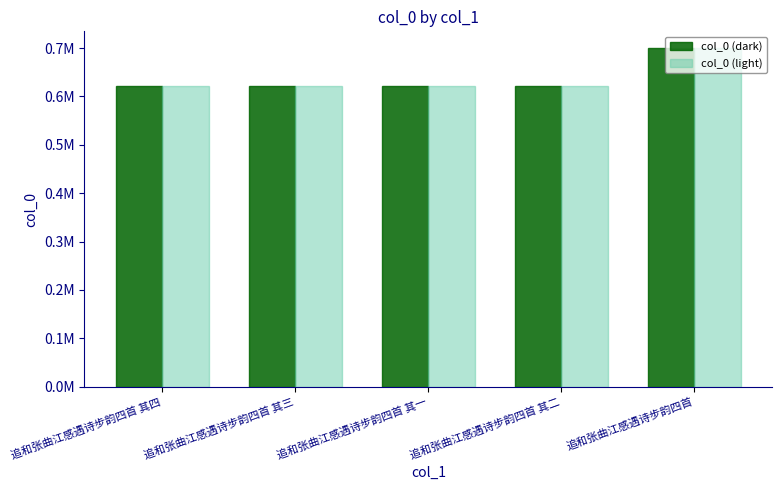

What is the value of the col_0 (light) bar at the 2nd from the left?

621644